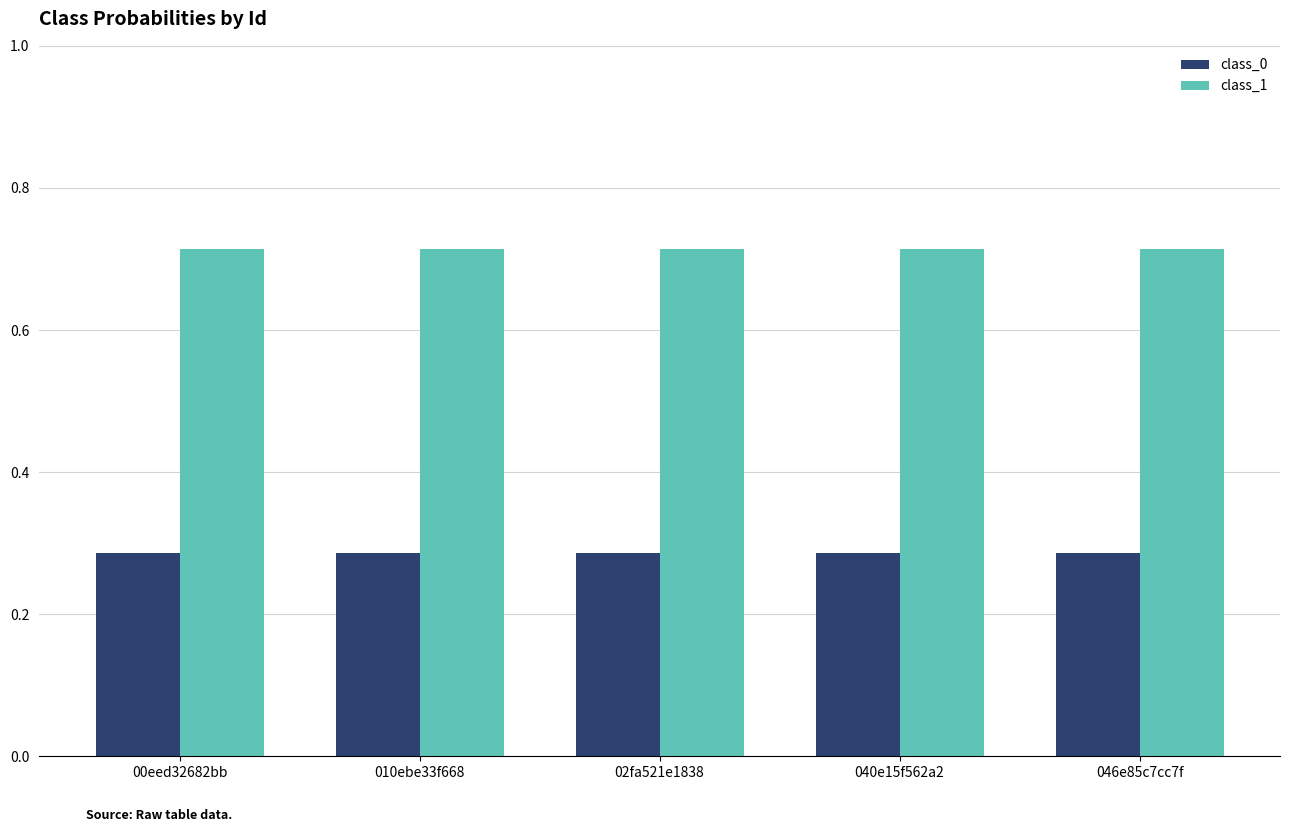

What is the difference between the highest and lowest values at 00eed32682bb?

0.4